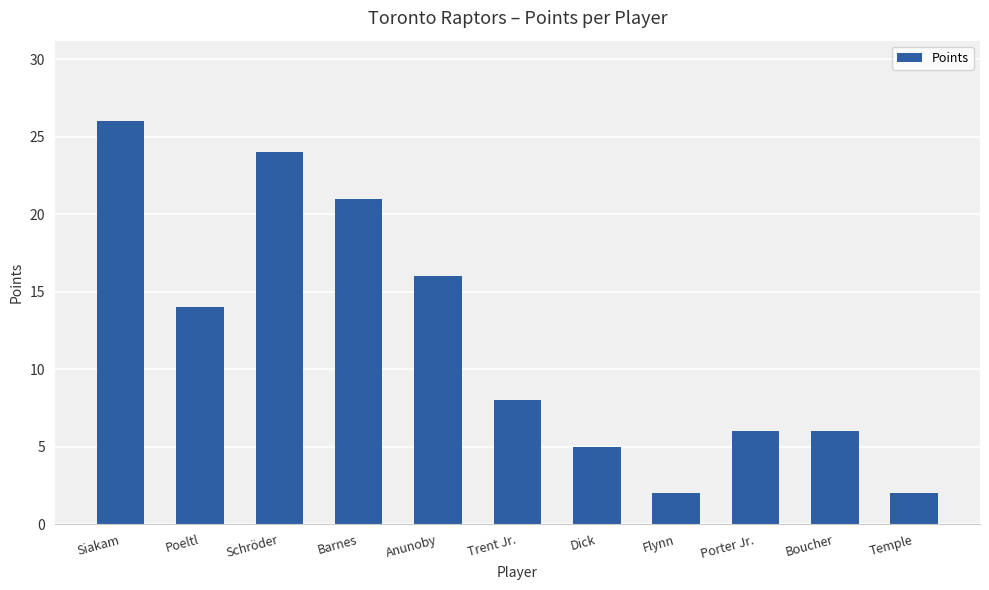

Reading left to right, what are all the values shown in this chart?

26	14	24	21	16	8	5	2	6	6	2